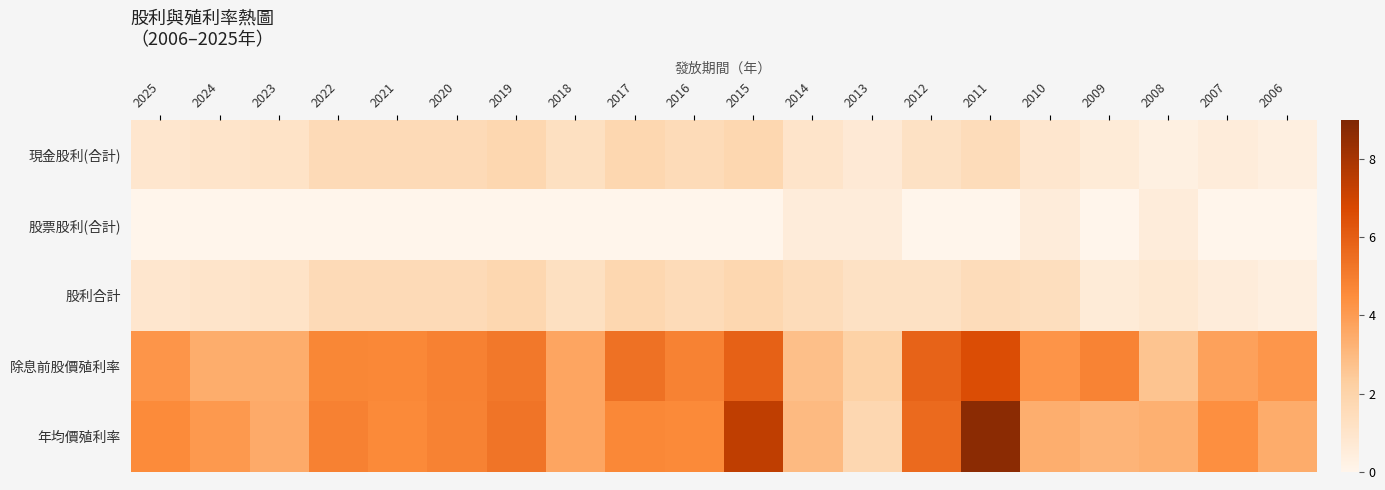

Reading left to right, what are all the values shown in this chart?

現金股利(合計): 2025=0.9	2024=1.0	2023=1.1	2022=1.6	2021=1.6	2020=1.6	2019=1.8	2018=1.3	2017=1.8	2016=1.6	2015=1.8	2014=1.0	2013=0.7	2012=1.2	2011=1.5	2010=0.9	2009=0.6	2008=0.3	2007=0.5	2006=0.3
股票股利(合計): 2025=0.0	2024=0.0	2023=0.0	2022=0.0	2021=0.0	2020=0.0	2019=0.0	2018=0.0	2017=0.0	2016=0.0	2015=0.0	2014=0.5	2013=0.5	2012=0.0	2011=0.0	2010=0.5	2009=0.0	2008=0.5	2007=0.0	2006=0.0
股利合計: 2025=0.9	2024=1.0	2023=1.1	2022=1.6	2021=1.6	2020=1.6	2019=1.8	2018=1.3	2017=1.8	2016=1.6	2015=1.8	2014=1.5	2013=1.2	2012=1.2	2011=1.5	2010=1.4	2009=0.6	2008=0.8	2007=0.5	2006=0.3
除息前股價殖利率: 2025=4.2	2024=3.4	2023=3.4	2022=4.7	2021=4.7	2020=4.9	2019=5.2	2018=3.7	2017=5.4	2016=4.8	2015=5.9	2014=2.8	2013=2.1	2012=5.8	2011=6.6	2010=4.2	2009=4.8	2008=2.6	2007=3.8	2006=4.2
年均價殖利率: 2025=4.5	2024=4.1	2023=3.5	2022=4.9	2021=4.6	2020=4.8	2019=5.3	2018=3.7	2017=4.7	2016=4.6	2015=7.4	2014=3.0	2013=1.8	2012=5.6	2011=8.7	2010=3.4	2009=3.2	2008=3.3	2007=4.4	2006=3.5